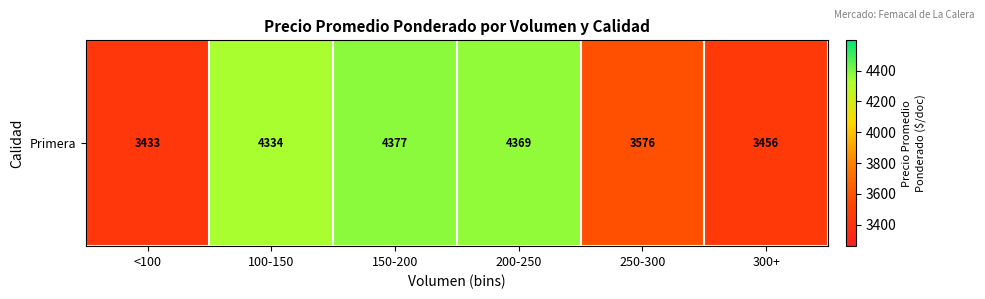

At which label is the value closest to 3905?

250-300